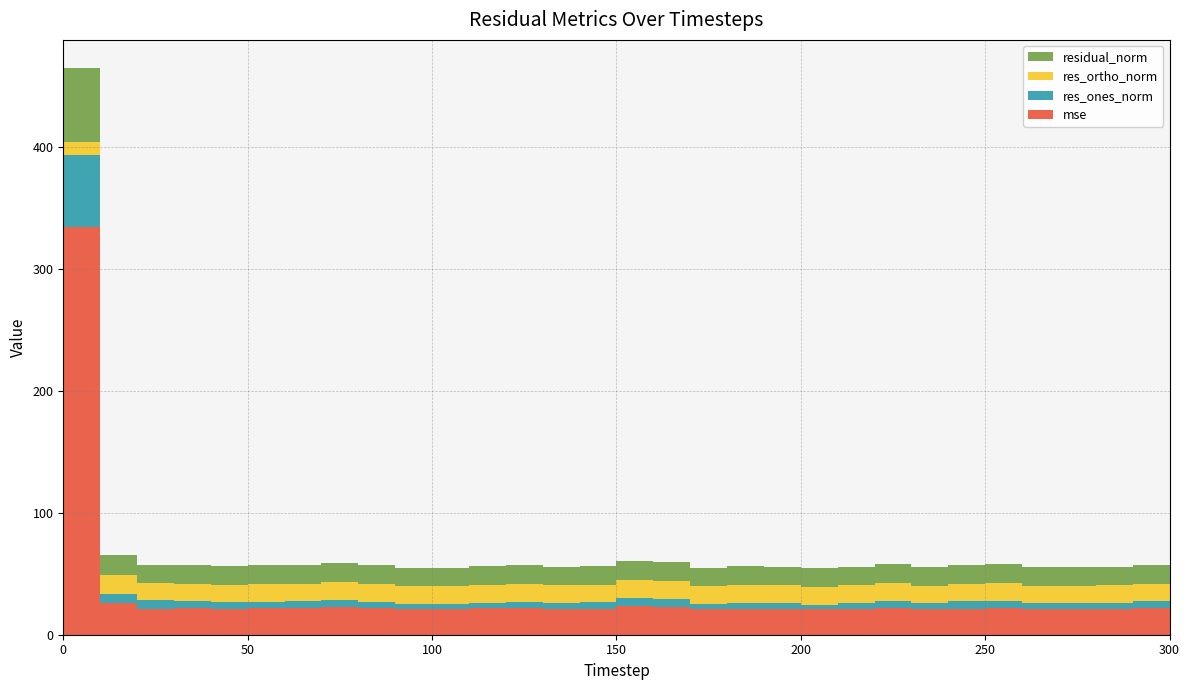

Reading right to left, transcribe all the data shown in this chart.

mse: 300=21.1	290=21.8	280=21.1	270=20.9	260=20.9	250=22.0	240=21.2	230=21.3	220=22.2	210=21.2	200=20.8	190=21.0	180=21.4	170=21.0	160=23.0	150=23.3	140=21.4	130=21.2	120=21.6	110=21.5	100=20.9	90=20.7	80=21.7	70=22.5	60=21.7	50=21.5	40=21.3	30=21.5	20=21.5	10=25.8	0=333.8
res_ones_norm: 300=5.0	290=5.6	280=4.8	270=4.8	260=5.2	250=5.7	240=6.5	230=4.4	220=5.1	210=4.8	200=3.8	190=5.3	180=5.0	170=4.0	160=6.0	150=6.5	140=5.3	130=4.8	120=5.4	110=4.6	100=4.2	90=4.8	80=5.4	70=6.4	60=5.7	50=5.5	40=5.5	30=6.1	20=6.7	10=7.9	0=59.7
res_ortho_norm: 300=14.4	290=14.5	280=14.5	270=14.4	260=14.3	250=14.5	240=13.8	230=14.7	220=14.8	210=14.5	200=14.6	190=14.3	180=14.5	170=14.7	160=14.7	150=14.6	140=14.4	130=14.5	120=14.4	110=14.7	100=14.6	90=14.3	80=14.4	70=14.4	60=14.4	50=14.4	40=14.3	30=14.1	20=13.8	10=14.9	0=10.2
residual_norm: 300=15.2	290=15.5	280=15.2	270=15.2	260=15.2	250=15.6	240=15.3	230=15.3	220=15.6	210=15.3	200=15.1	190=15.2	180=15.3	170=15.2	160=15.9	150=16.0	140=15.4	130=15.3	120=15.4	110=15.4	100=15.2	90=15.1	80=15.4	70=15.7	60=15.5	50=15.4	40=15.3	30=15.4	20=15.4	10=16.8	0=60.6